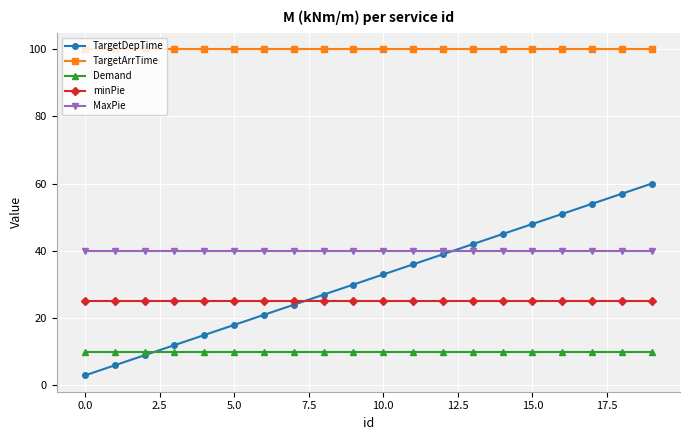

Rank the series by their maximum value, from highest to lowest.

TargetArrTime, TargetDepTime, MaxPie, minPie, Demand